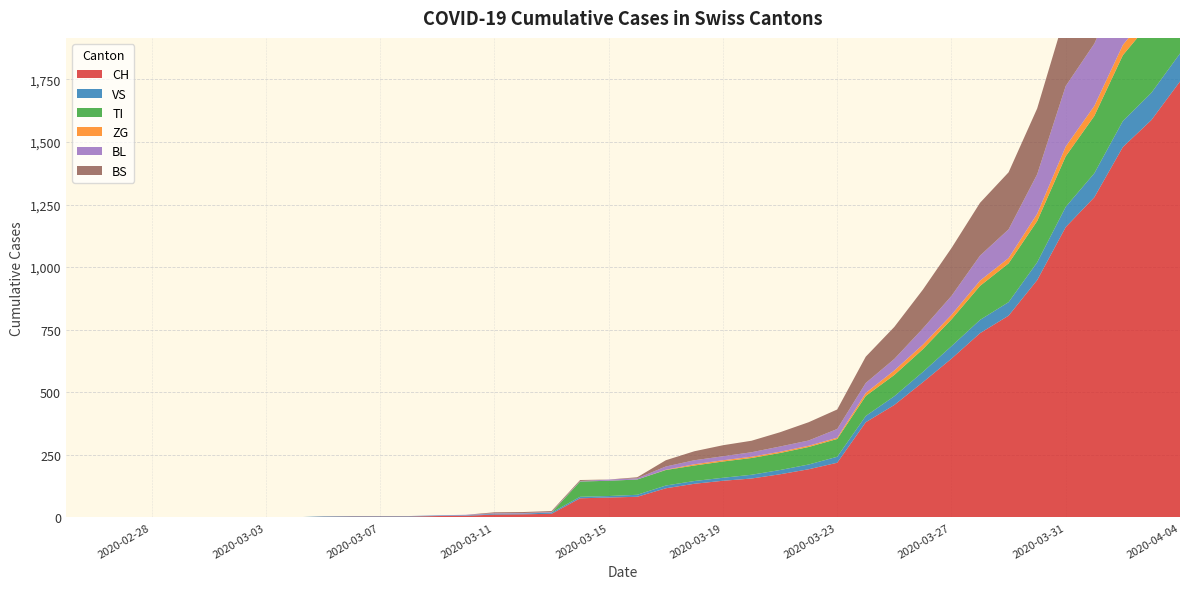

Reading right to left, extract all data points from this chart.

CH: 39=1742	38=1588	37=1480	36=1279	35=1160	34=948	33=806	32=736	31=634	30=540	29=449	28=380	27=218	26=192	25=172	24=155	23=146	22=134	21=116	20=82	19=79	18=76	17=14	16=12	15=11	14=6	13=5	12=3	11=3	10=3	9=2	8=0	7=0	6=0	5=0	4=0	3=0	2=0	1=0	0=0
VS: 39=112	38=109	37=104	36=96	35=81	34=71	33=54	32=53	31=50	30=41	29=35	28=25	27=24	26=19	25=17	24=15	23=12	22=11	21=11	20=8	19=6	18=6	17=5	16=3	15=3	14=2	13=2	12=2	11=2	10=2	9=2	8=0	7=0	6=0	5=0	4=0	3=0	2=0	1=0	0=0
TI: 39=314	38=287	37=263	36=229	35=202	34=165	33=155	32=136	31=107	30=91	29=85	28=80	27=71	26=70	25=68	24=67	23=65	22=62	21=62	20=61	19=61	18=61	17=0	16=0	15=0	14=0	13=0	12=0	11=0	10=0	9=0	8=0	7=0	6=0	5=0	4=0	3=0	2=0	1=0	0=0
ZG: 39=46	38=44	37=41	36=40	35=39	34=29	33=21	32=21	31=18	30=18	29=18	28=12	27=5	26=5	25=5	24=5	23=5	22=5	21=1	20=0	19=0	18=0	17=0	16=0	15=0	14=0	13=0	12=0	11=0	10=0	9=0	8=0	7=0	6=0	5=0	4=0	3=0	2=0	1=0	0=0
BL: 39=298	38=266	37=262	36=249	35=242	34=158	33=115	32=100	31=76	30=65	29=46	28=40	27=35	26=21	25=21	24=18	23=16	22=16	21=13	20=5	19=5	18=2	17=2	16=2	15=2	14=2	13=1	12=0	11=0	10=0	9=0	8=0	7=0	6=0	5=0	4=0	3=0	2=0	1=0	0=0
BS: 39=434	38=397	37=350	36=323	35=292	34=263	33=228	32=211	31=191	30=155	29=128	28=105	27=78	26=73	25=57	24=46	23=44	22=36	21=25	20=4	19=0	18=4	17=4	16=4	15=4	14=0	13=0	12=0	11=0	10=0	9=0	8=0	7=0	6=0	5=0	4=0	3=0	2=0	1=0	0=0